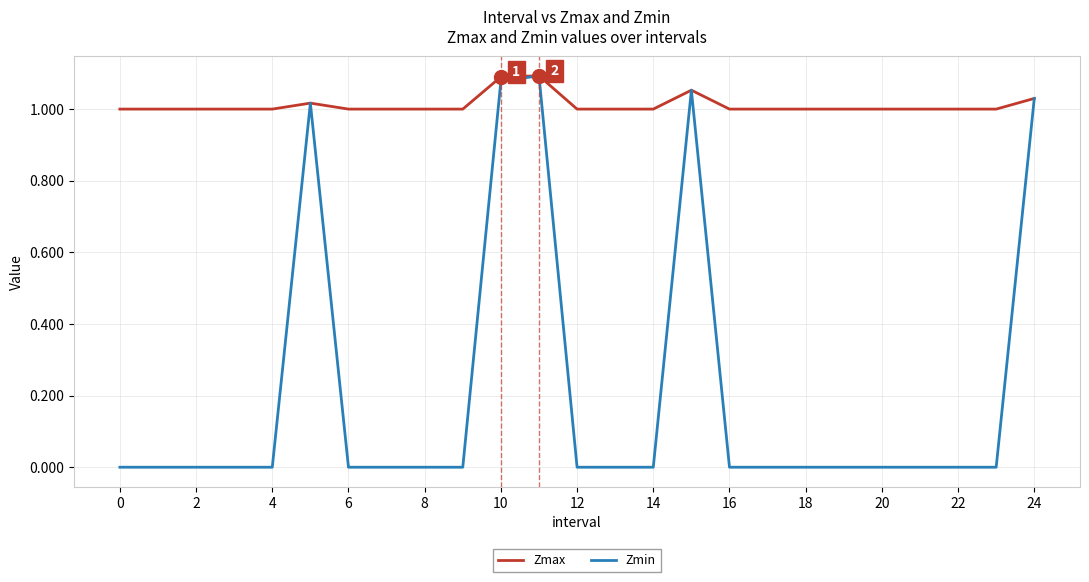

What are all the series names shown in the legend?

Zmax, Zmin